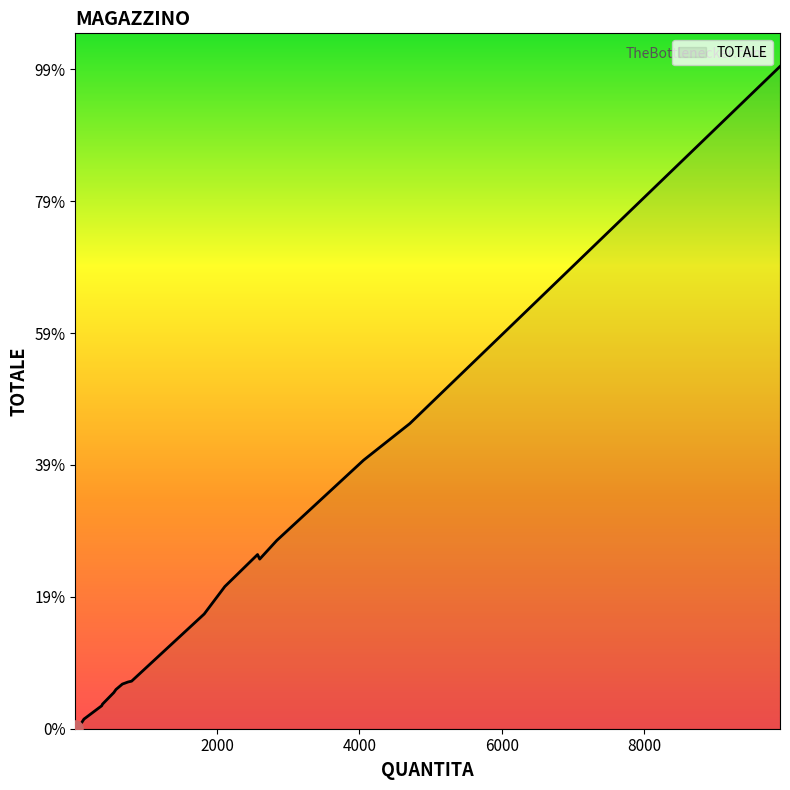

What is the change in value from 400 to 2600?

+54730